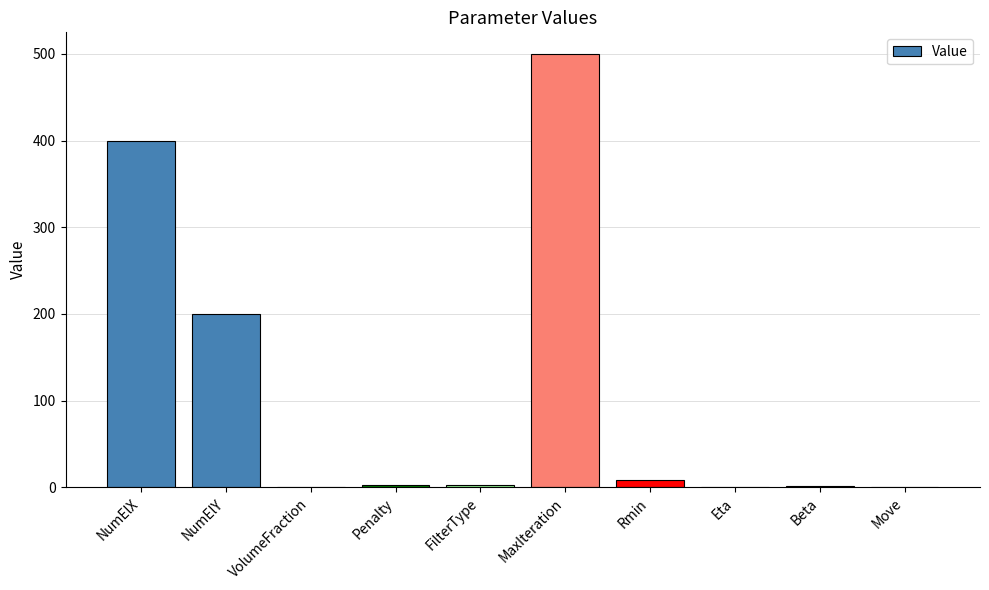

At which label does the data first exceed 3?

NumElX